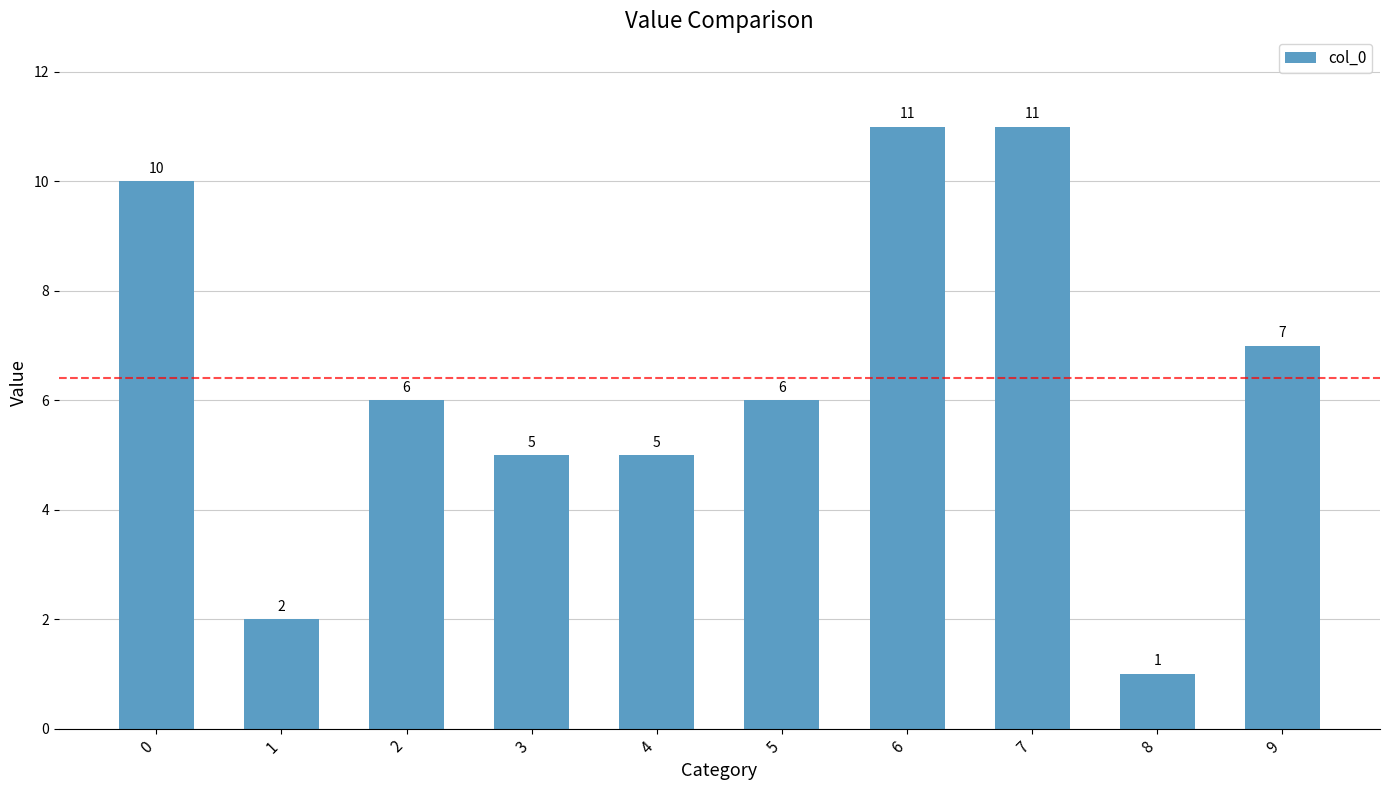

At which category does the chart reach its minimum across all series?

8